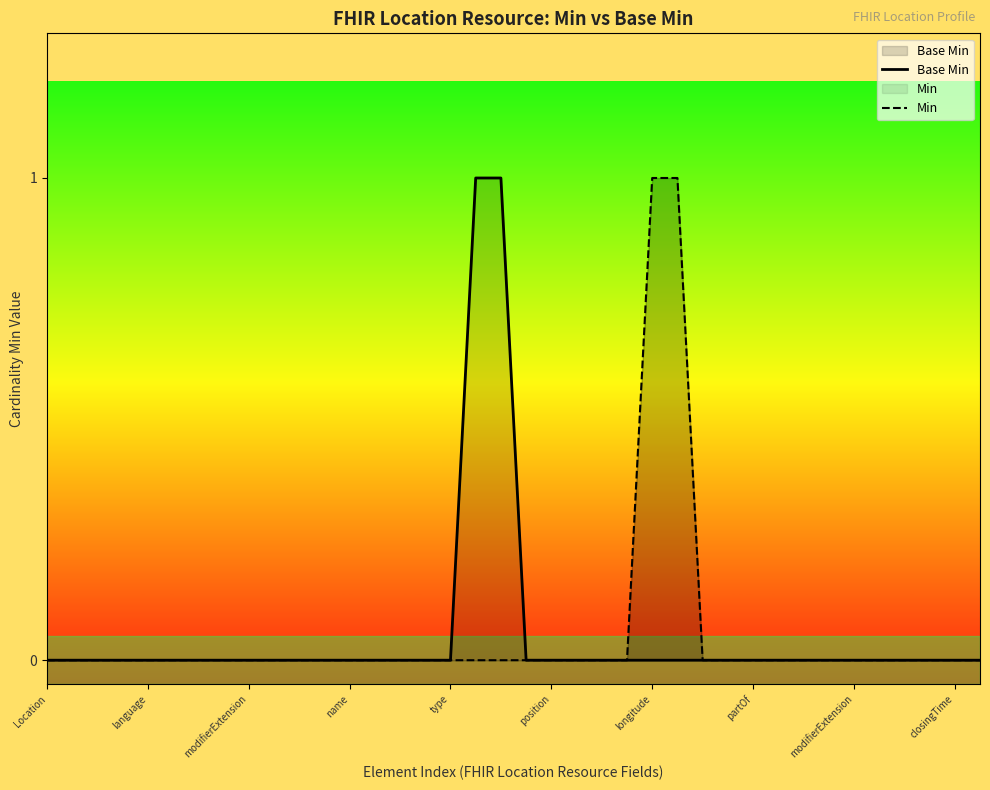

What are all the series names shown in the legend?

Base Min, Min